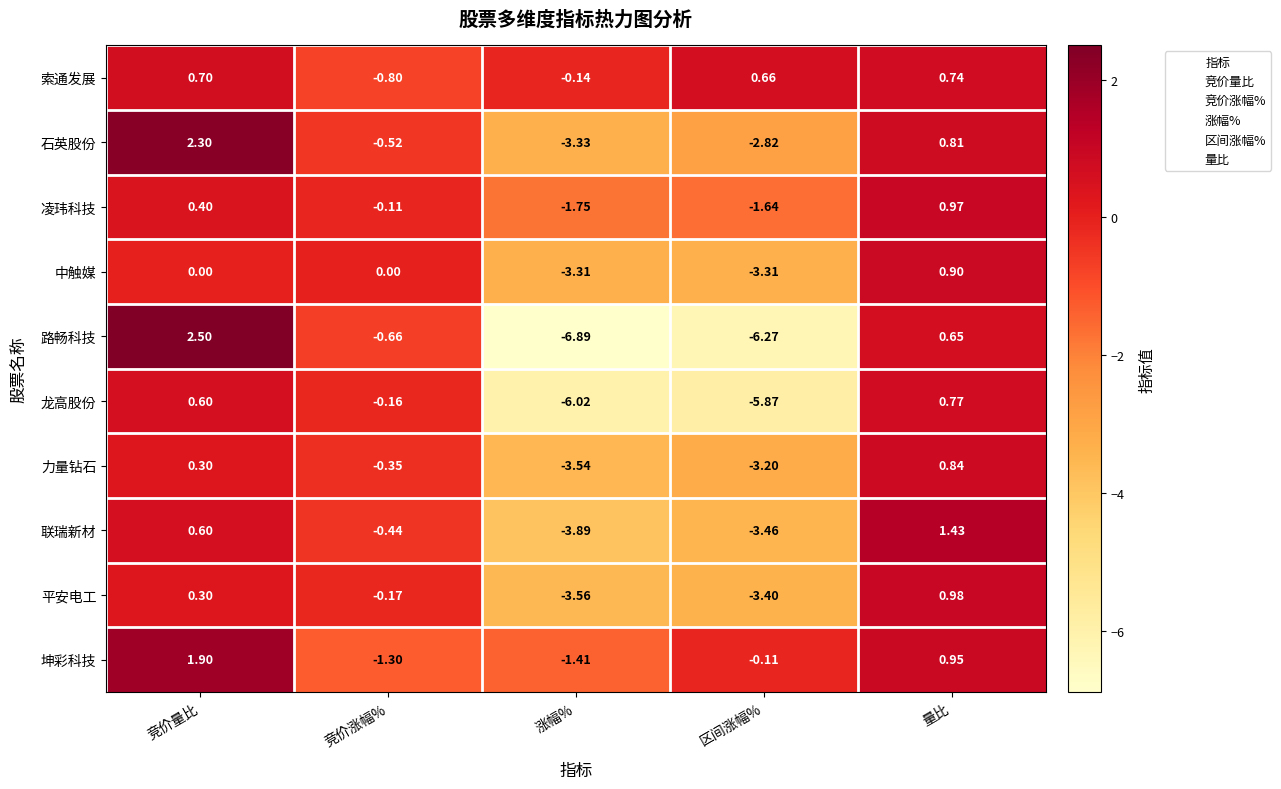

How many data points in 联瑞新材 are above 0?

2